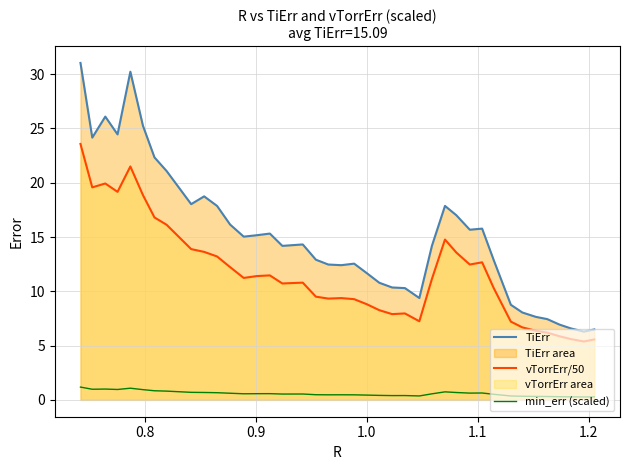

True or false: vTorrErr/50 and TiErr intersect in this chart.

False